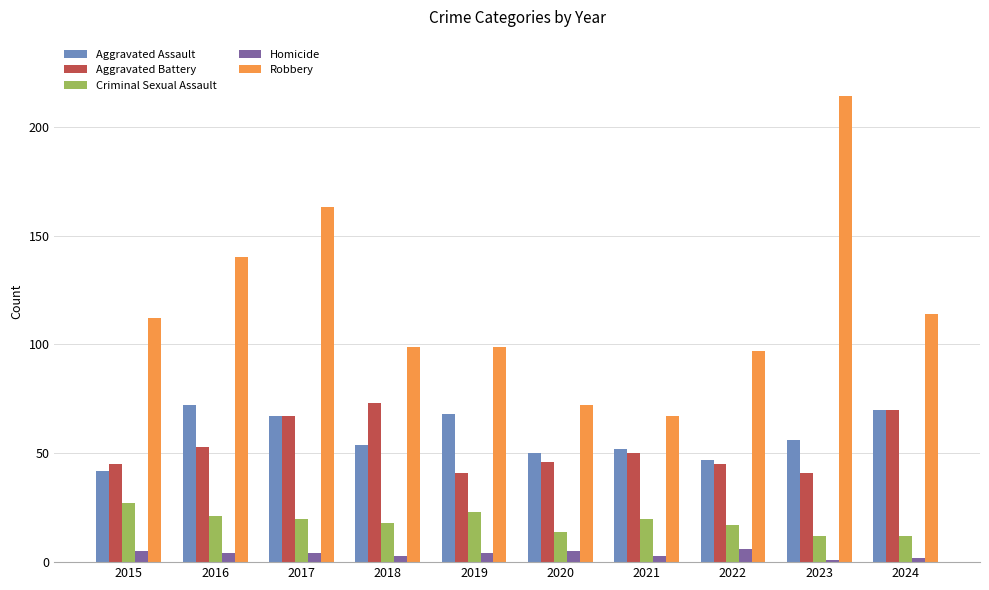

The Homicide series shows 1 at 2023. True or false?

True